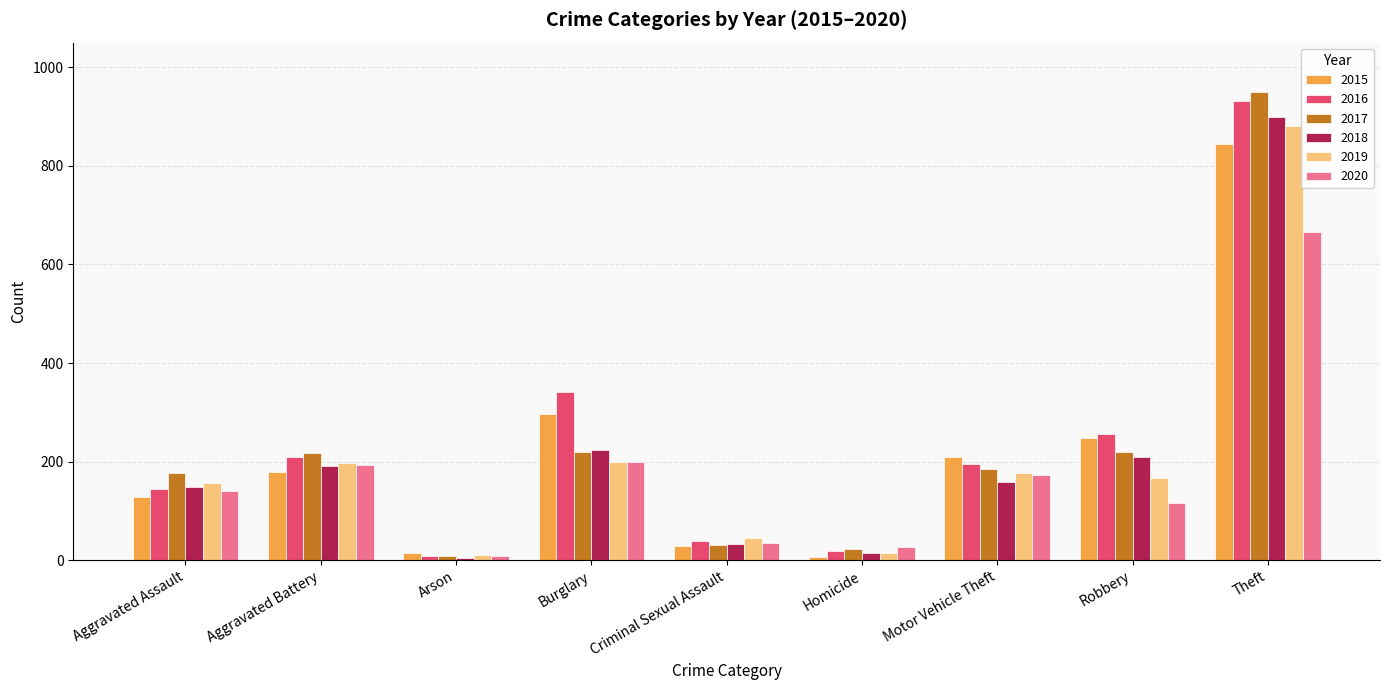

What is the spread (max minus min) of values at Robbery?

140